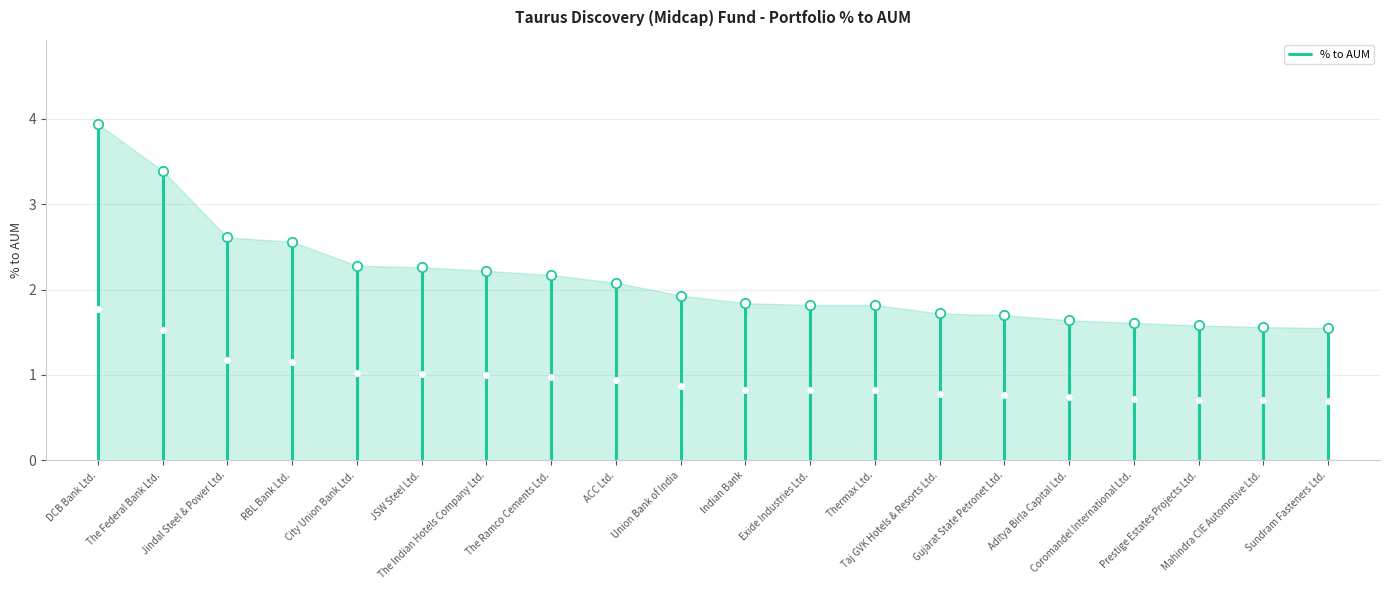

What is the sum of the values at The Federal Bank Ltd. and DCB Bank Ltd.?

7.3